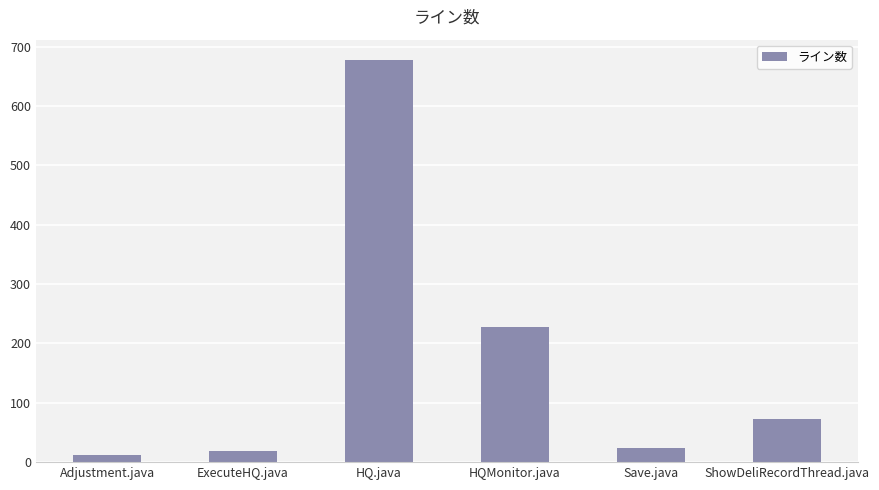

At which label is the value closest to 345?

HQMonitor.java